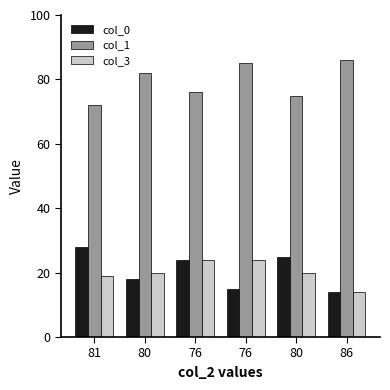

The col_1 series shows 128 at 86. True or false?

False